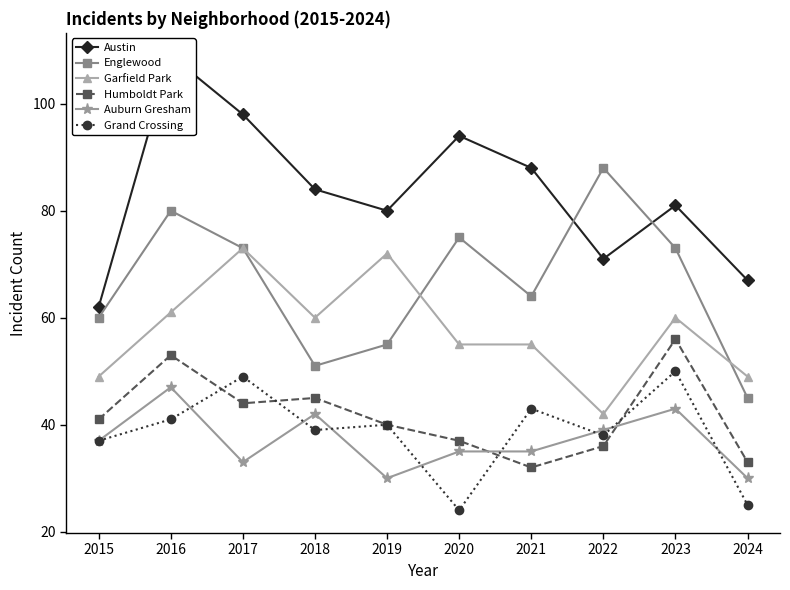

Rank the series by their maximum value, from highest to lowest.

Austin, Englewood, Garfield Park, Humboldt Park, Grand Crossing, Auburn Gresham